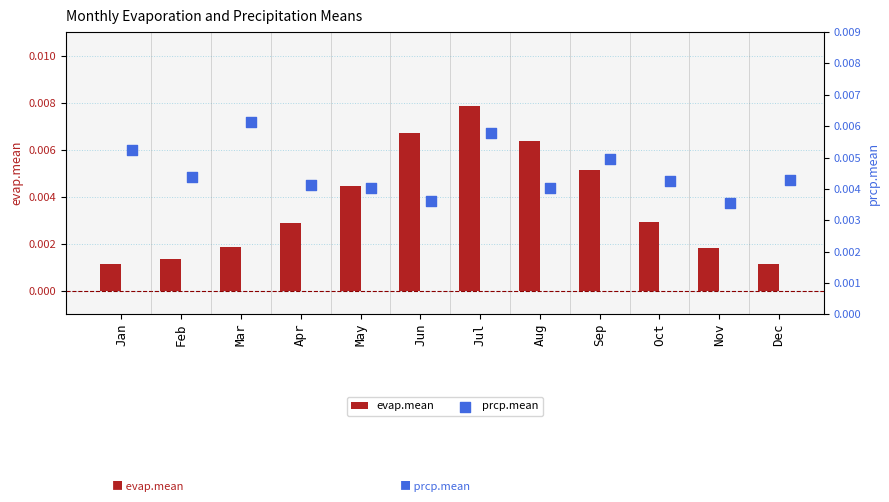

Which category has the highest value in the evap.mean series?

Jul